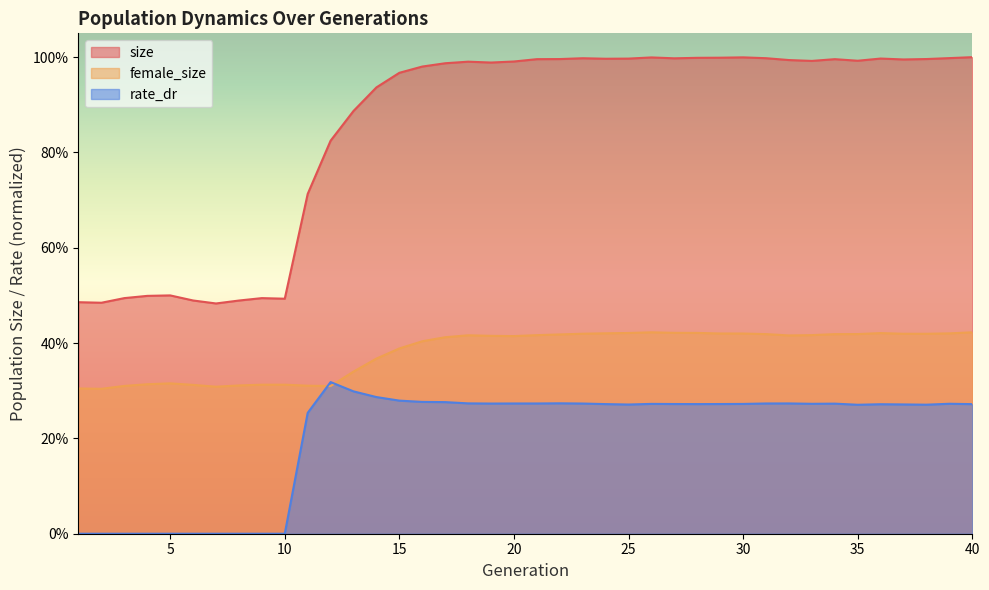

At which category is the sum across all series the highest?

40